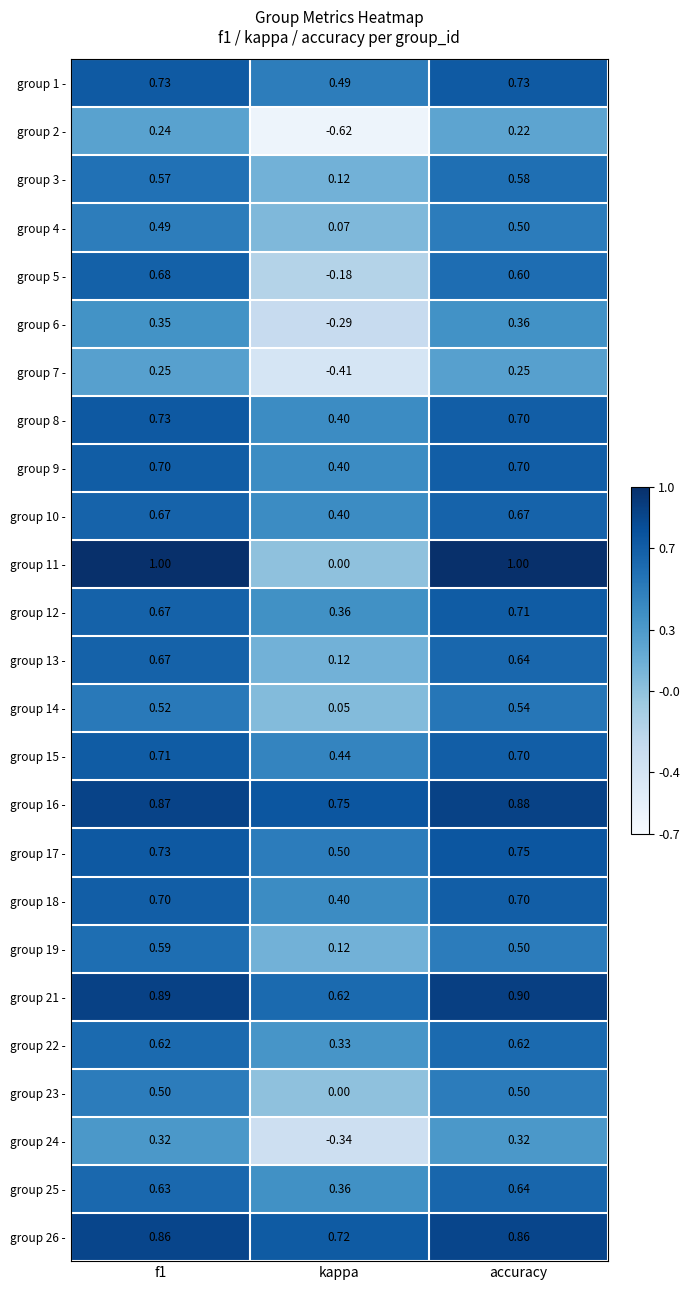

Is the value of group 1 - at kappa greater than the value of group 7 - at f1?

Yes